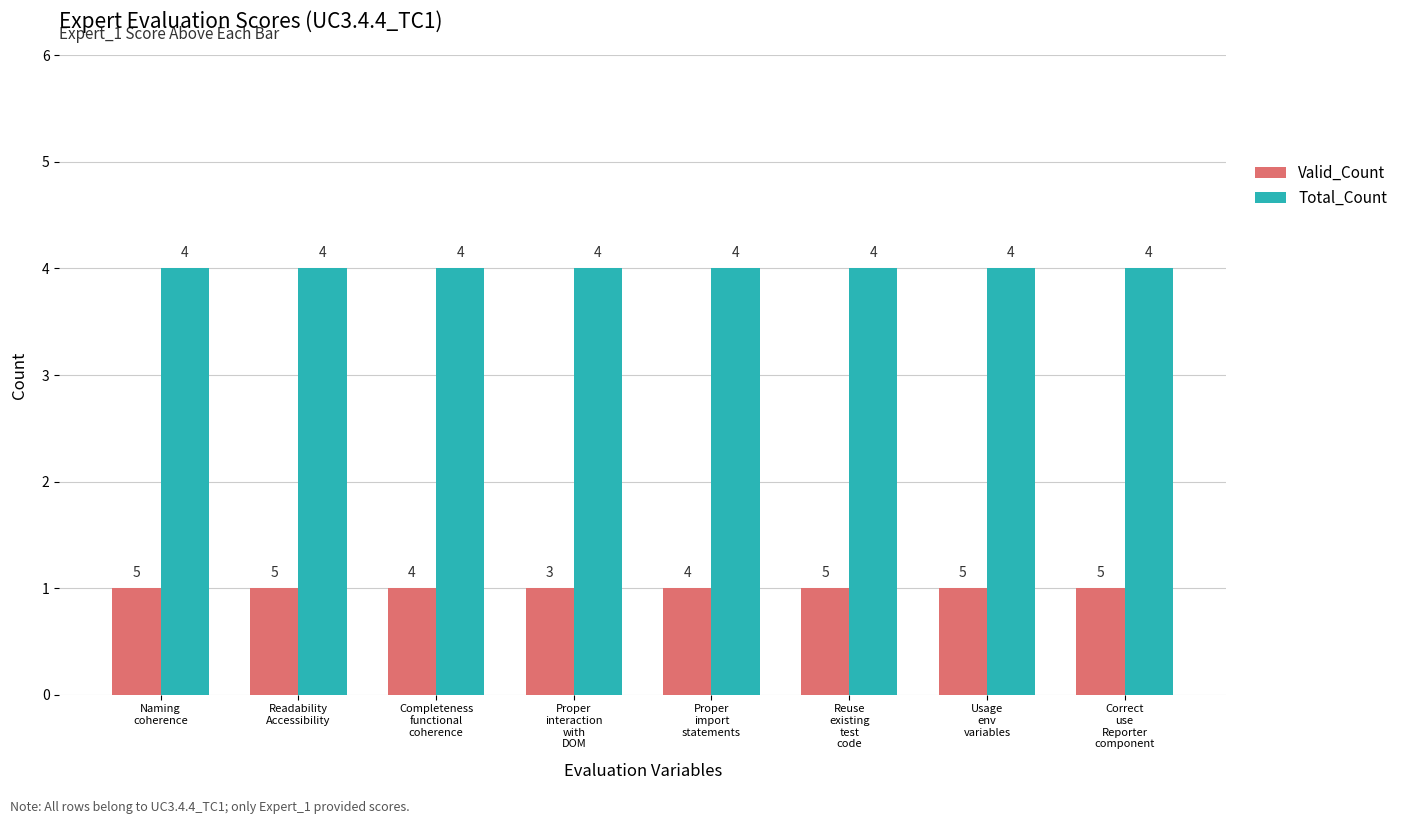

The value of Valid_Count at Naming
coherence is 1. True or false?

True